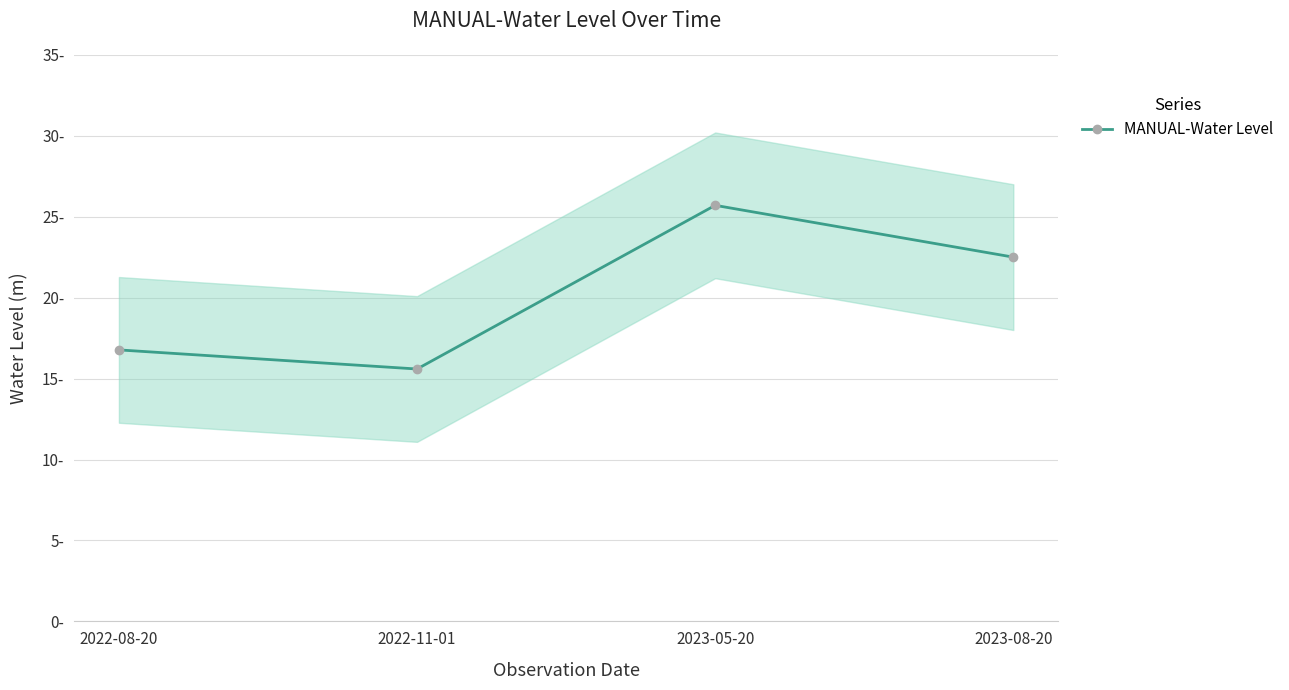

At which category does the data reach its first local peak?

2023-05-20